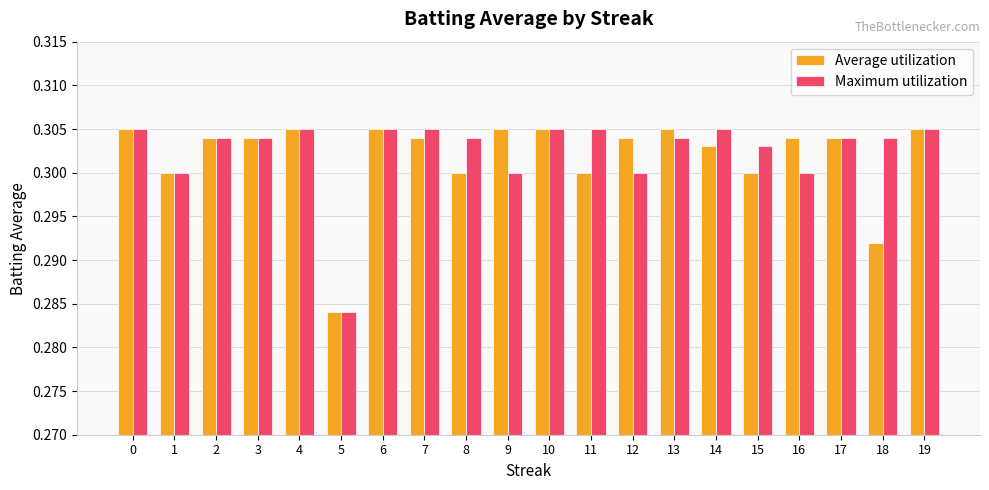

What is the total value across all series at 15?

0.6